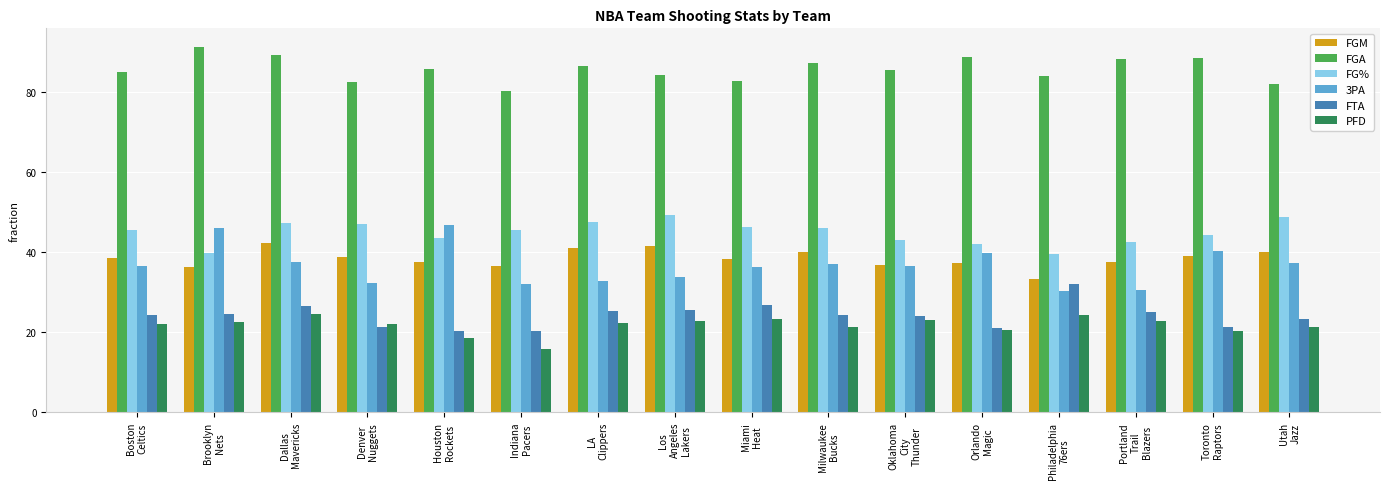

What is the smallest value displayed?

15.8